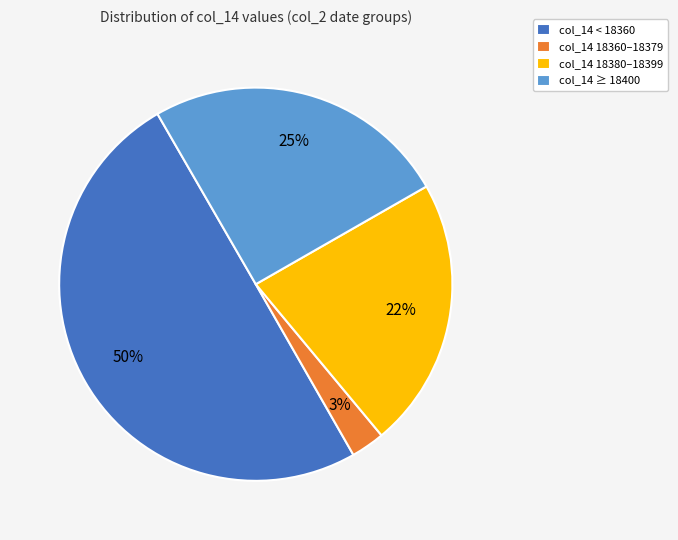

Combined, do col_14 18380–18399 and col_14 18360–18379 account for over 50%?

No